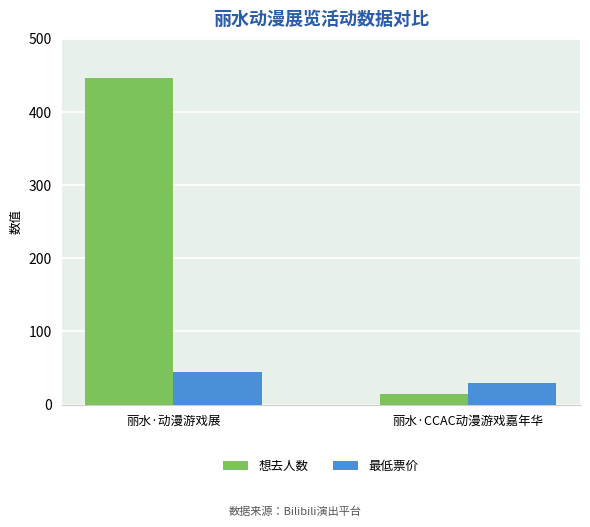

Which series has the largest range (max minus min)?

想去人数